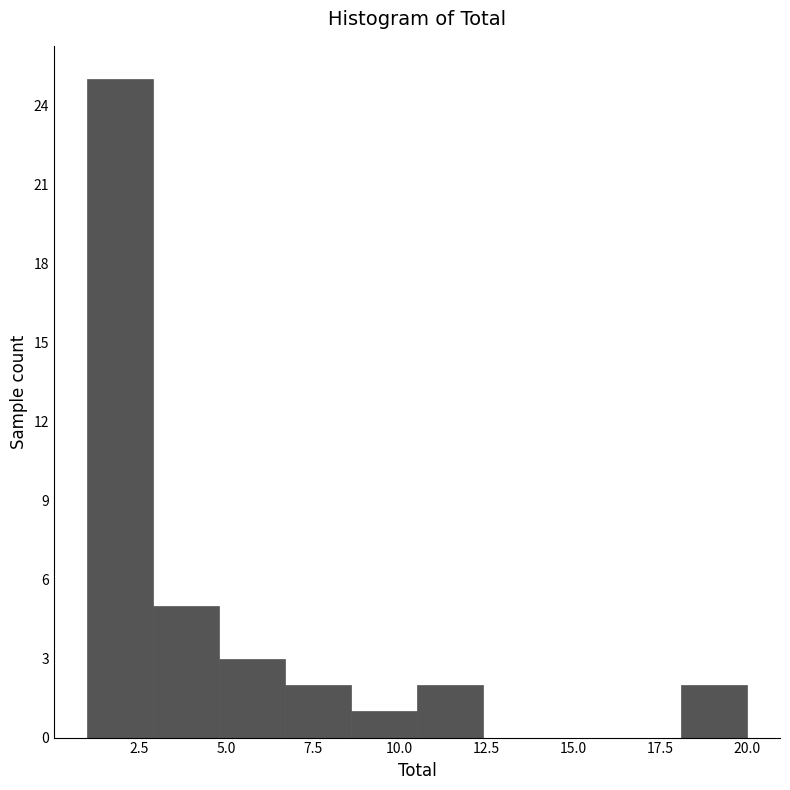

Read against the x-axis, roughly where is the centre of the tallest bar?

2.0